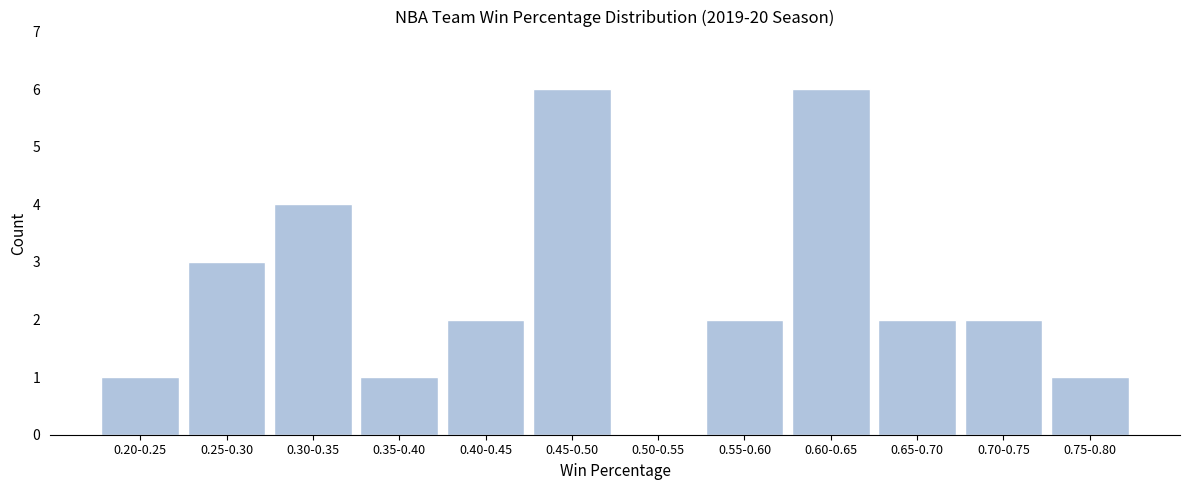

Reading left to right, transcribe all the data shown in this chart.

0.20-0.25=1	0.25-0.30=3	0.30-0.35=4	0.35-0.40=1	0.40-0.45=2	0.45-0.50=6	0.50-0.55=0	0.55-0.60=2	0.60-0.65=6	0.65-0.70=2	0.70-0.75=2	0.75-0.80=1